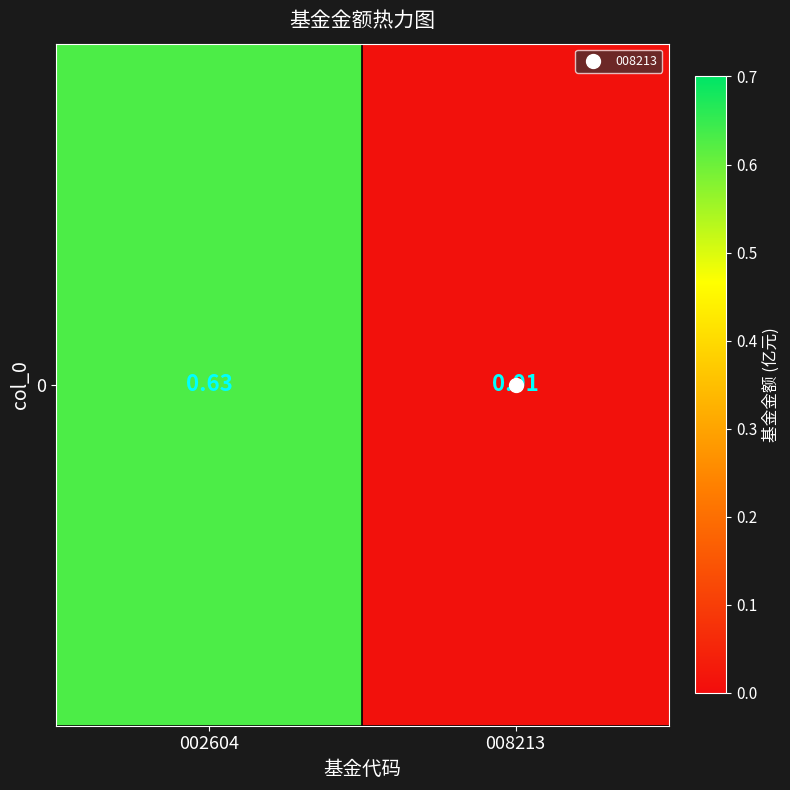

Rank the categories by value from highest to lowest.

002604, 008213